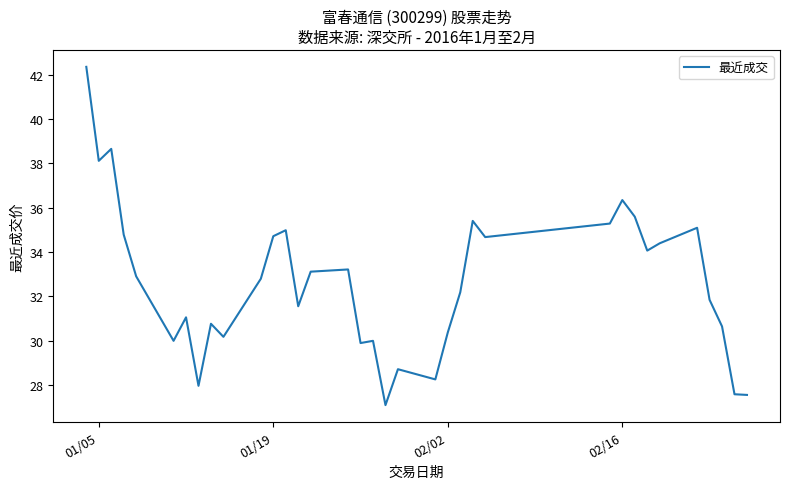

Does the chart have visible grid lines?

No